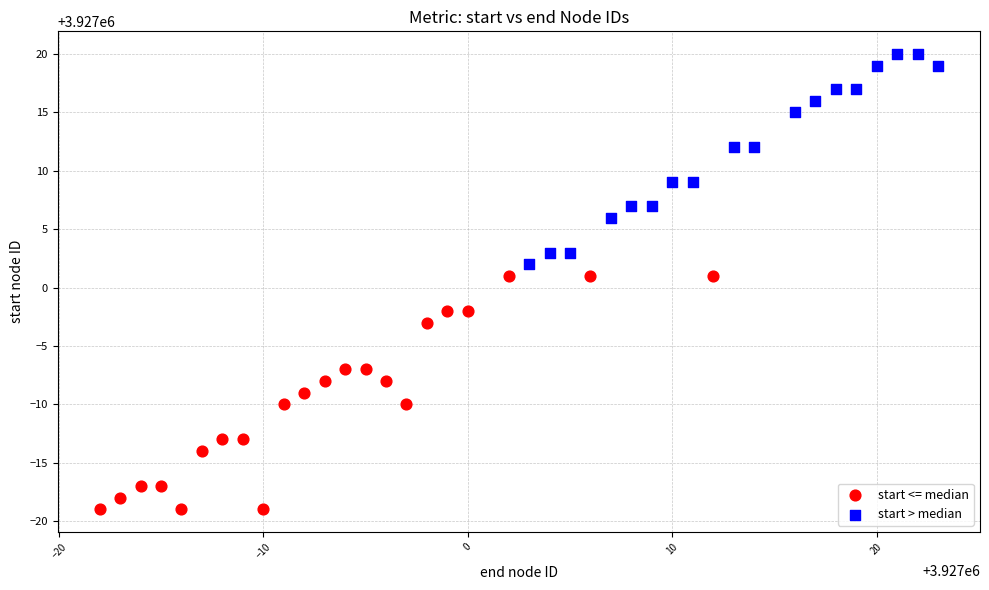

Which series reaches the minimum Y coordinate?

start <= median